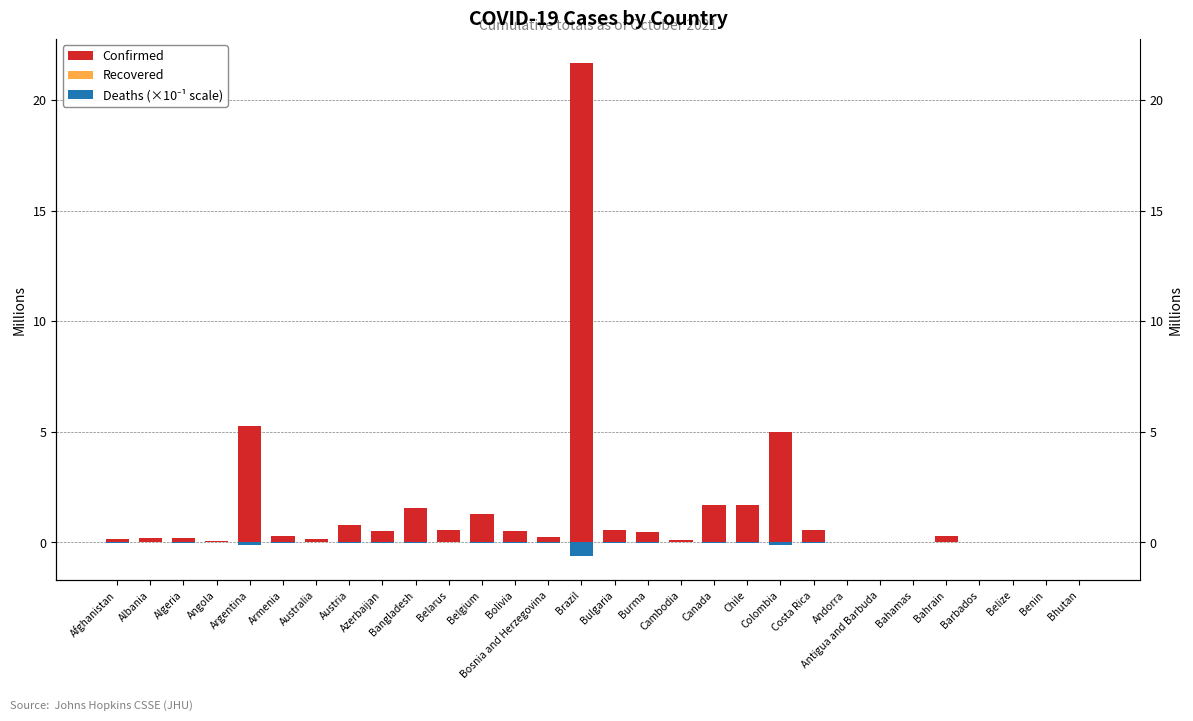

At which category is the sum across all series the highest?

Brazil